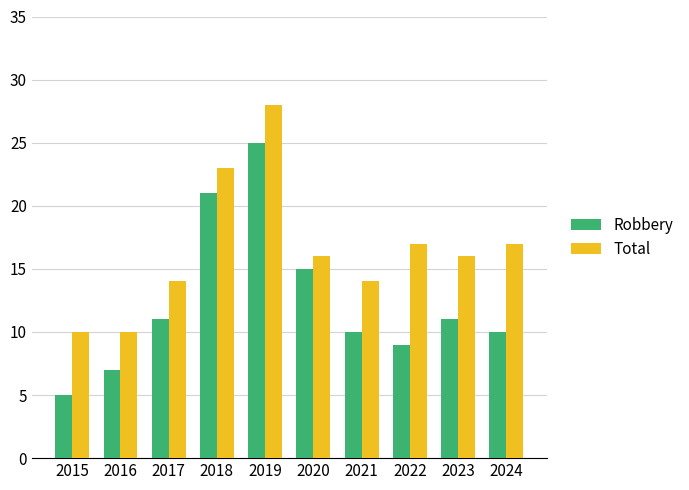

Reading right to left, extract all data points from this chart.

Robbery: 2024=10	2023=11	2022=9	2021=10	2020=15	2019=25	2018=21	2017=11	2016=7	2015=5
Total: 2024=17	2023=16	2022=17	2021=14	2020=16	2019=28	2018=23	2017=14	2016=10	2015=10